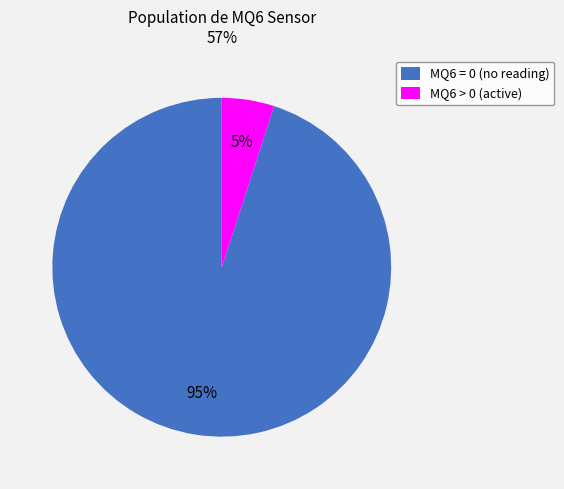

To the nearest percent, what portion does MQ6 = 0 represent?

95%